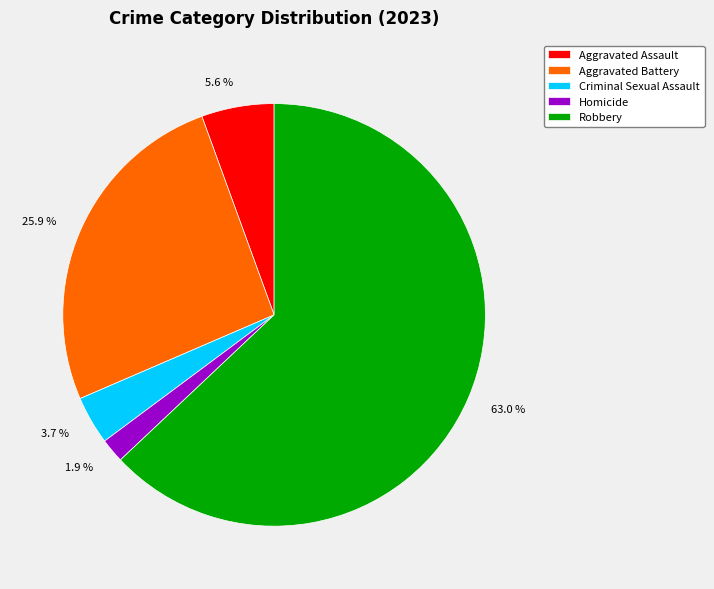

What is the smallest slice in the pie chart?

Homicide